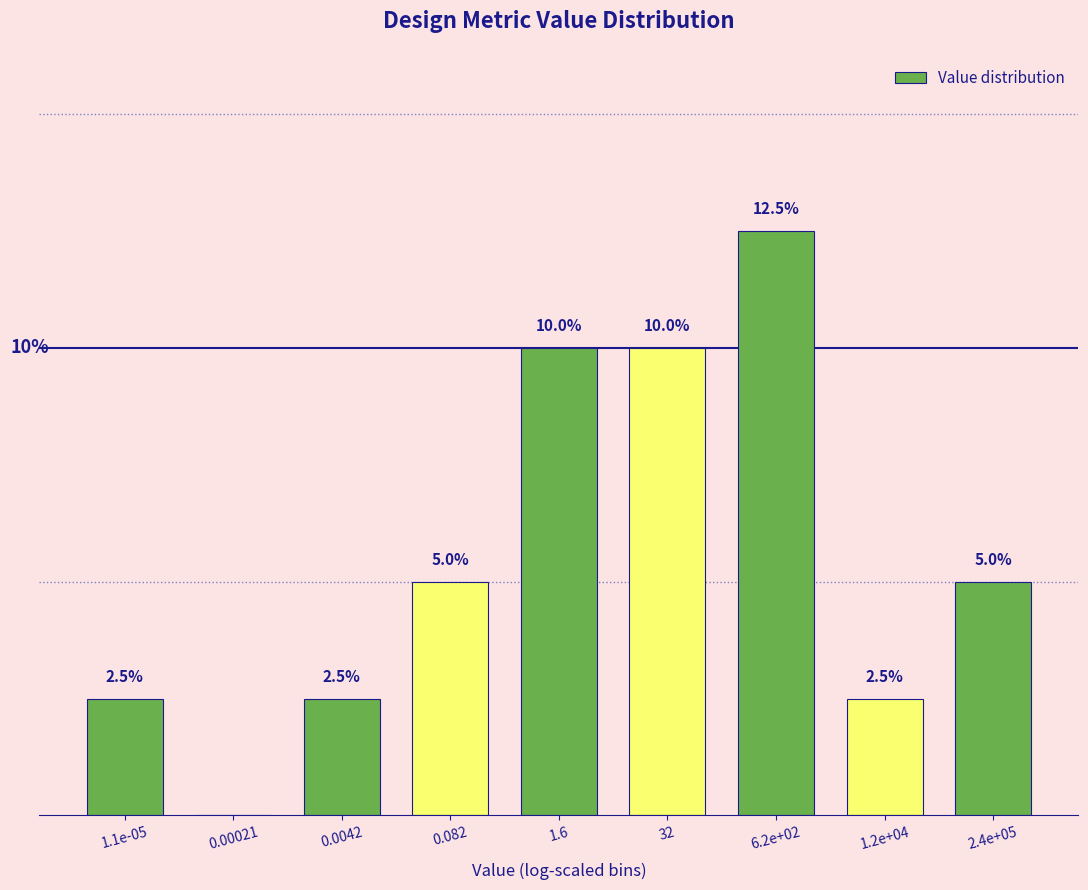

Which category has the highest value across all series?

6.2e+02